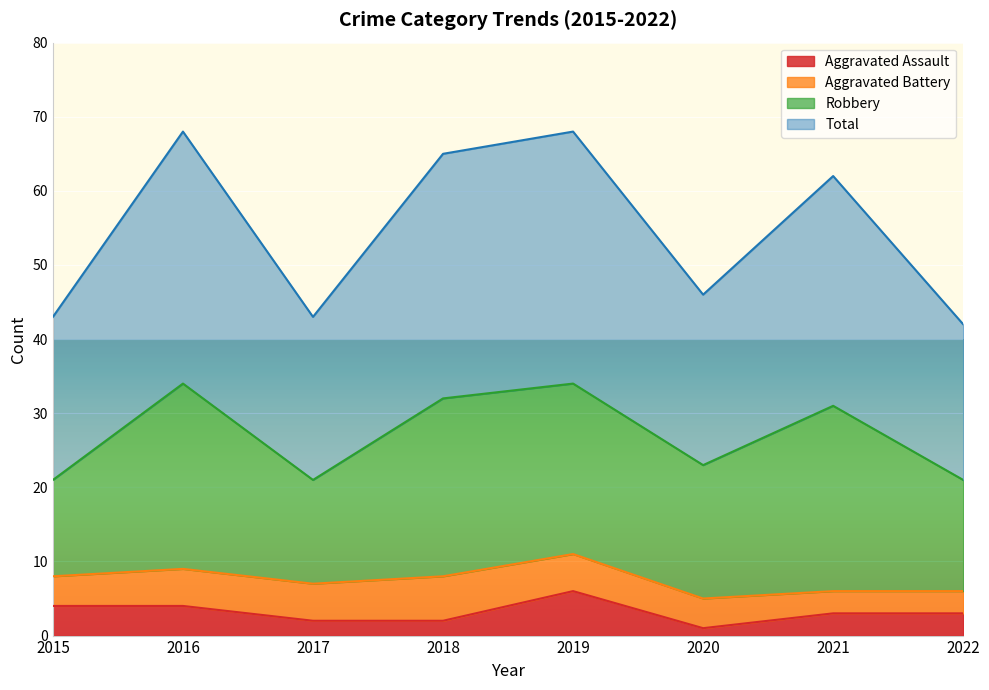

What is the difference between the second highest and minimum values in the Total series?

26